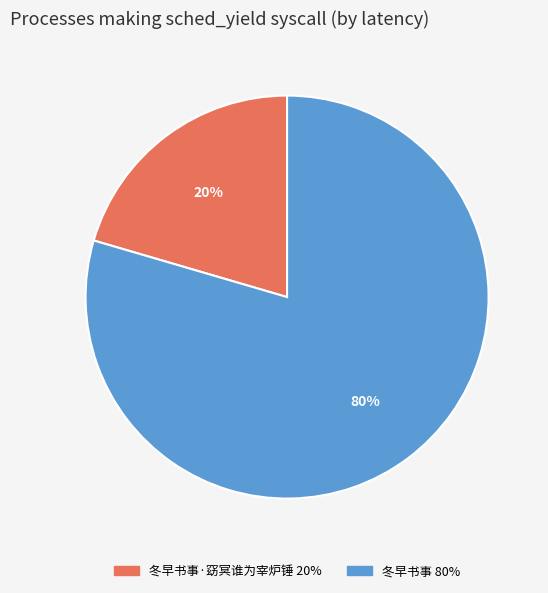

Is there any slice that represents more than half of the pie?

Yes